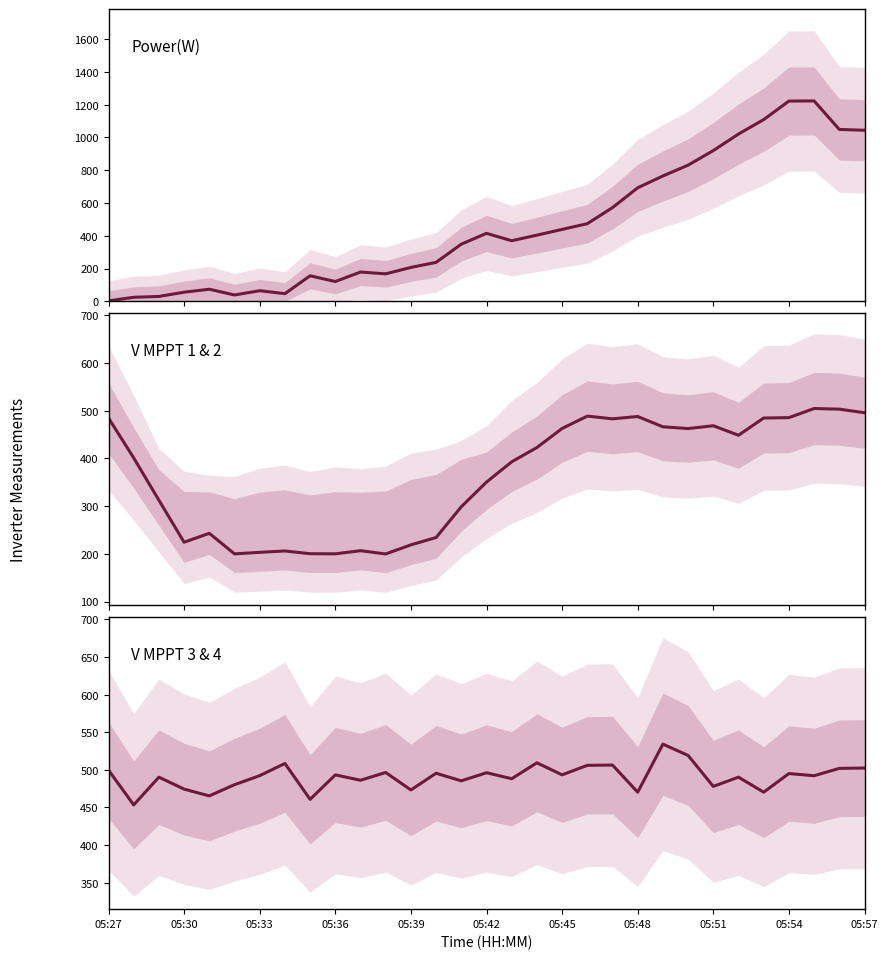

Where is V MPPT 1(V) nearest to the value 352?

05:42